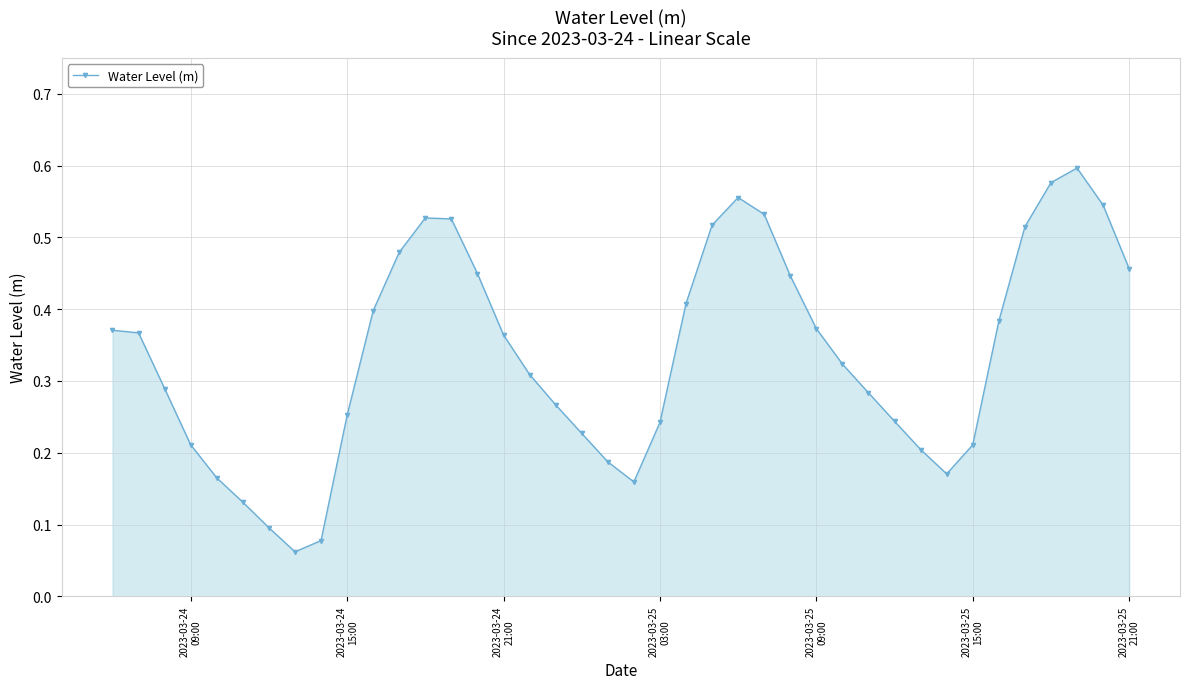

True or false: there are more than 0 points higher than both neighbors.

True